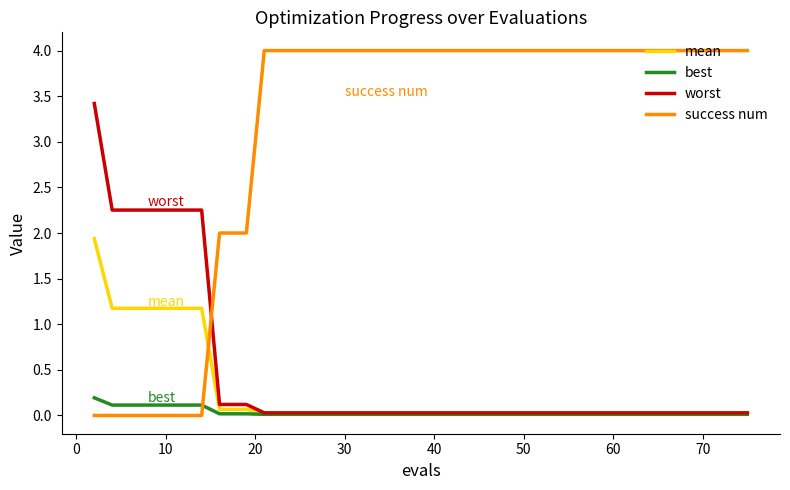

True or false: mean and success num intersect in this chart.

True